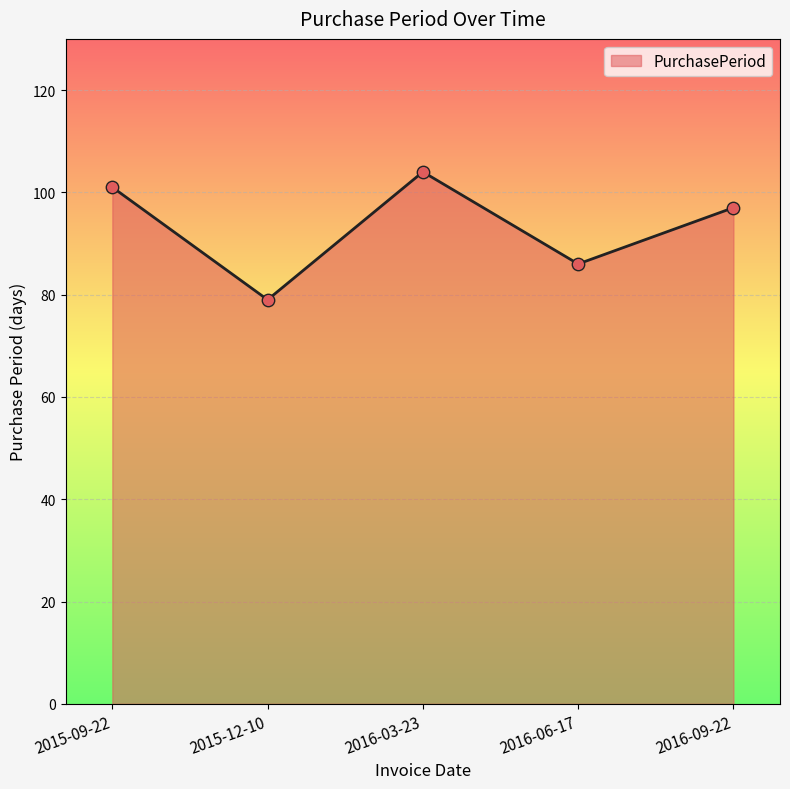

What is the change in value from 2015-12-10 to 2016-06-17?

+7